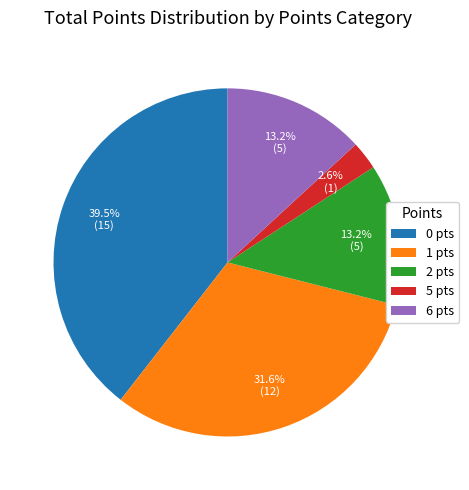

Which has a higher value, 6 pts or 1 pts?

1 pts